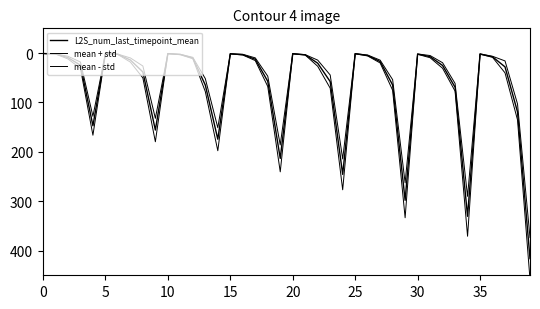

What is the value of the mean + std point at the 22nd from the left?

4.1